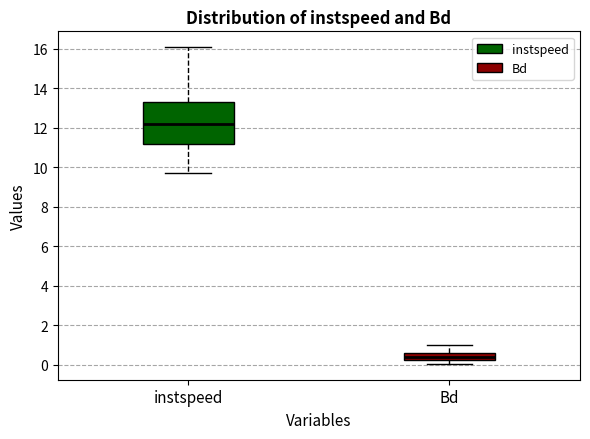

Comparing the boxes themselves (not the whiskers), which one is the tallest?

instspeed